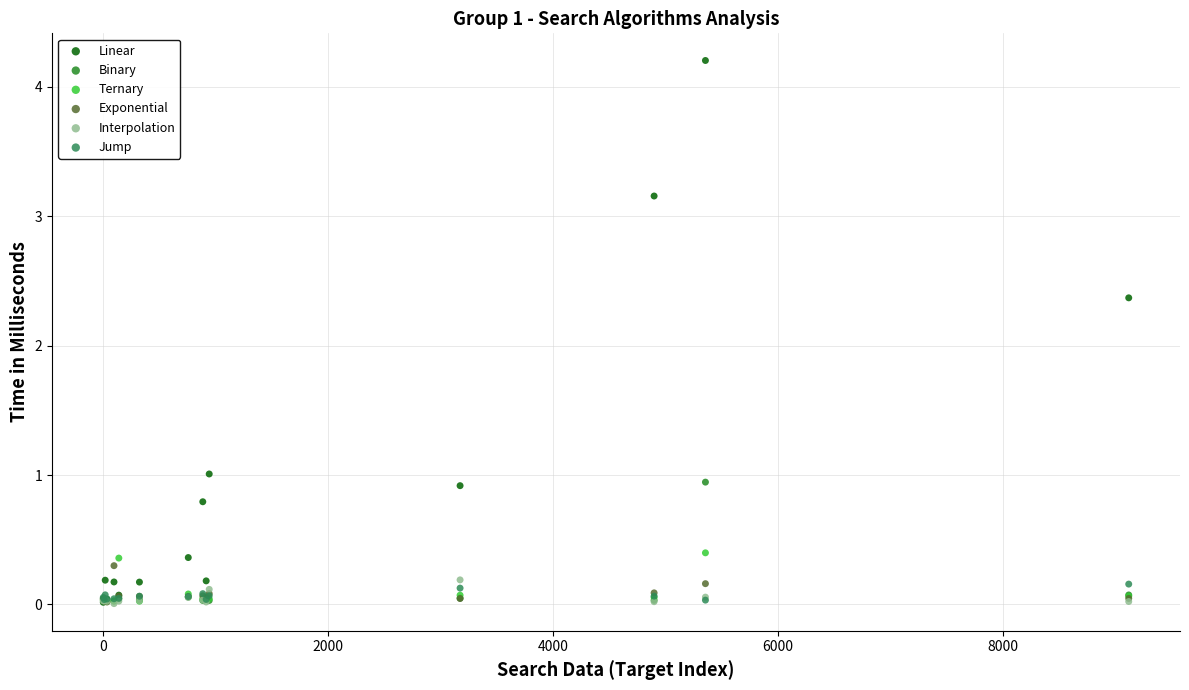

Which series has the largest Y range (max minus min)?

Linear